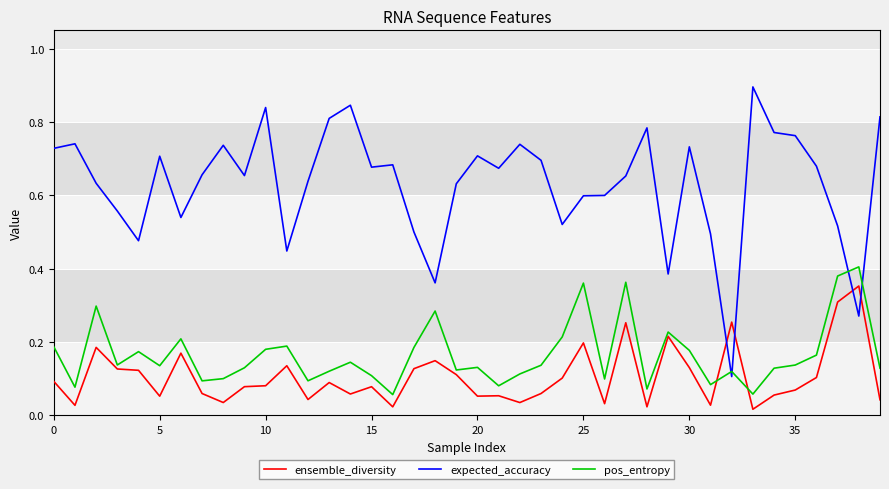

Rank the series by their maximum value, from lowest to highest.

ensemble_diversity, pos_entropy, expected_accuracy